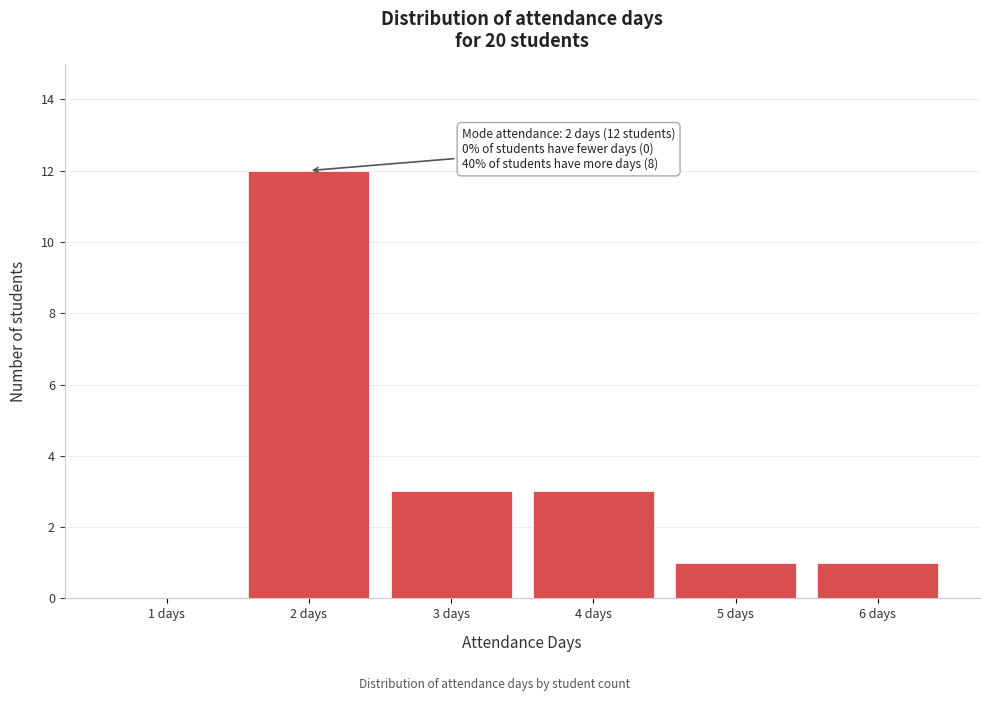

Reading left to right, extract all data points from this chart.

1 days=0	2 days=12	3 days=3	4 days=3	5 days=1	6 days=1